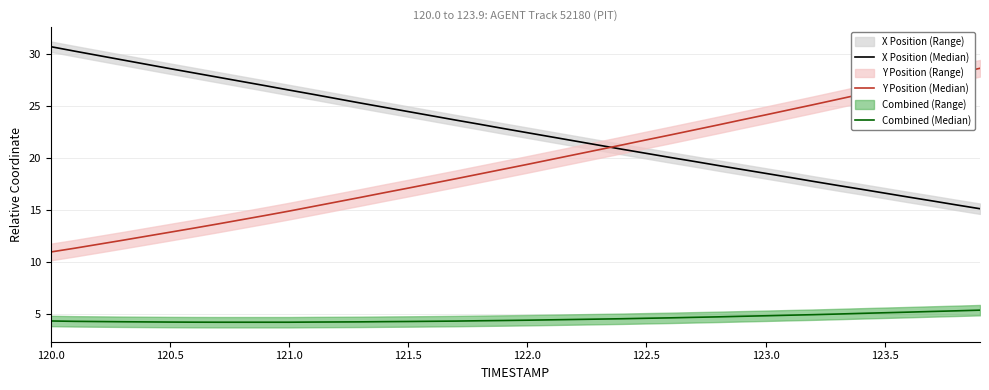

How many lines are shown in the chart?

3